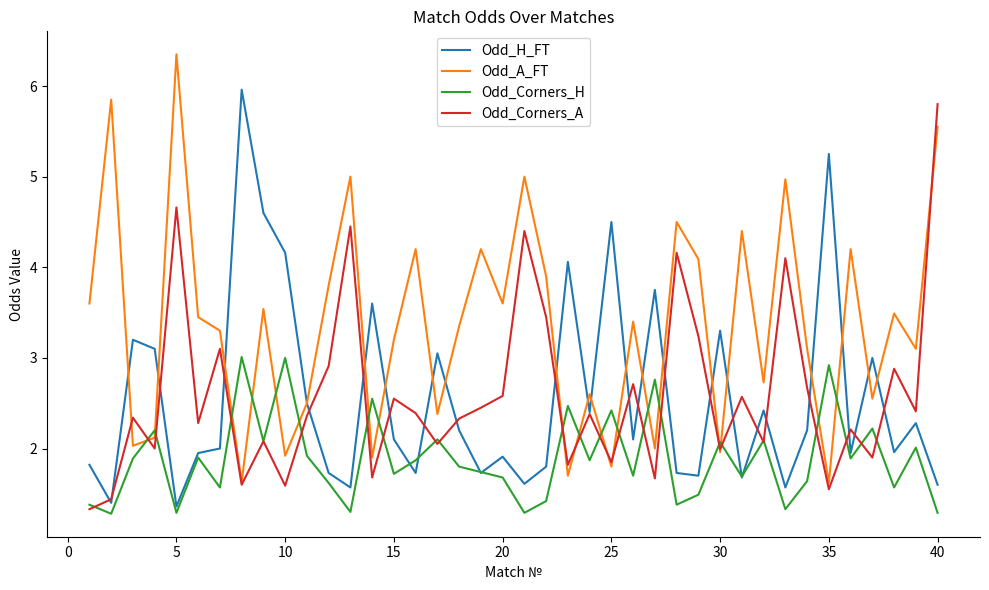

True or false: Odd_Corners_H has more than 0 interior local peaks.

True